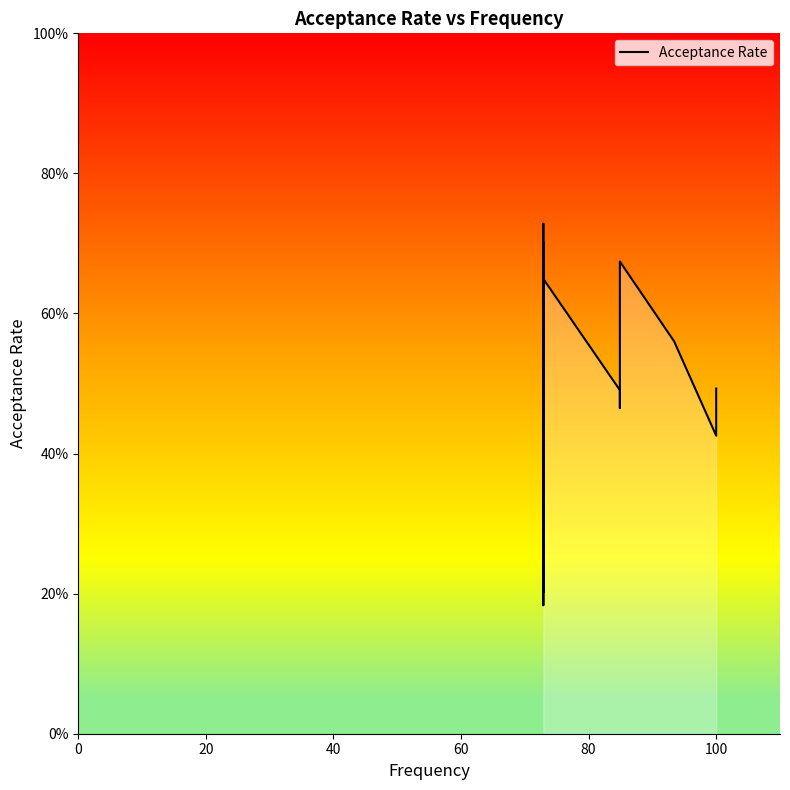

True or false: the data shows 0.6 at 80.

True